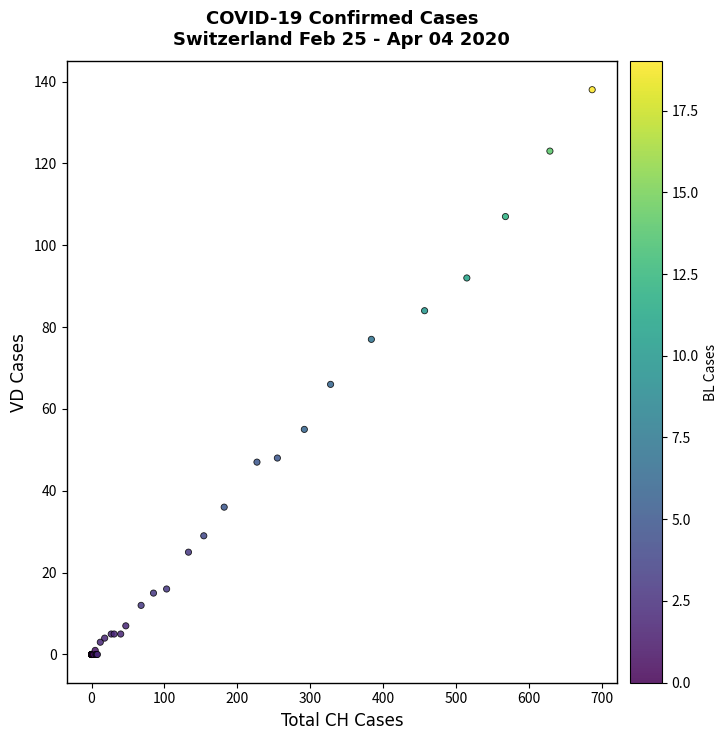

What Y value in the scatter plot is closest to 69?

66